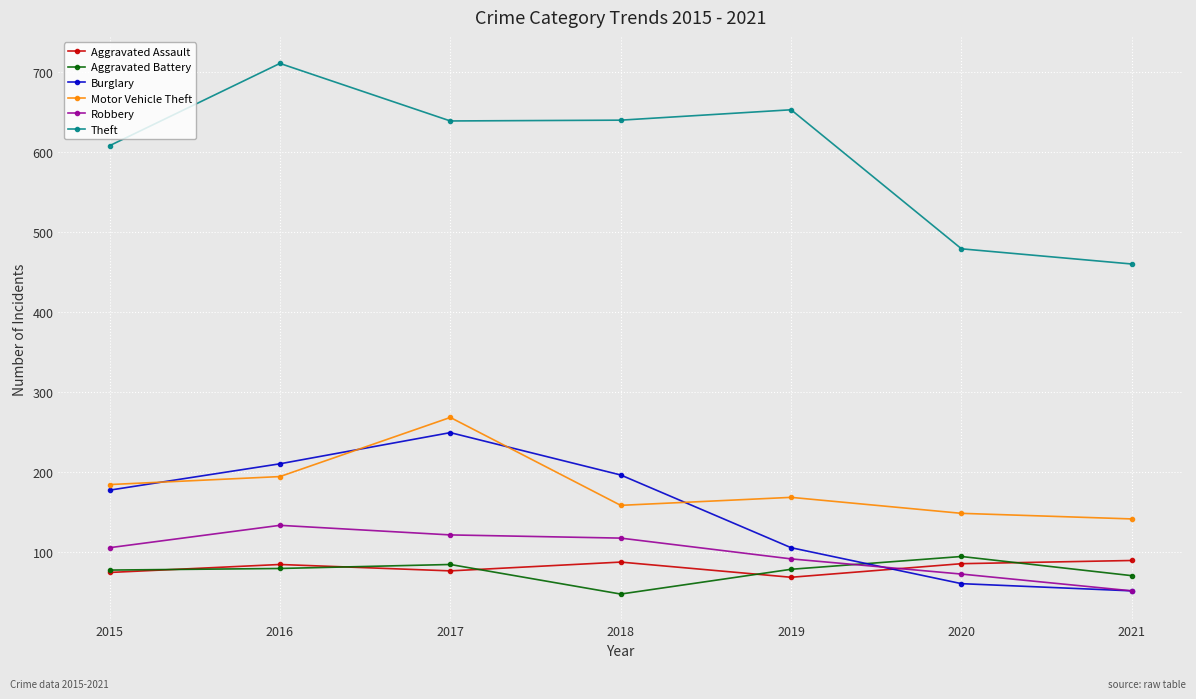

Is this an area chart (filled region under the line)?

No